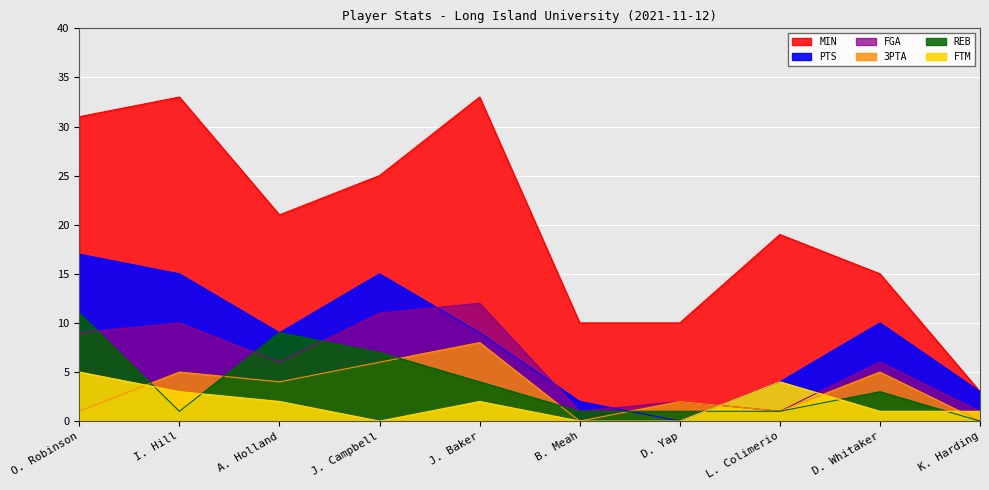

Read the MIN value at I. Hill.

33